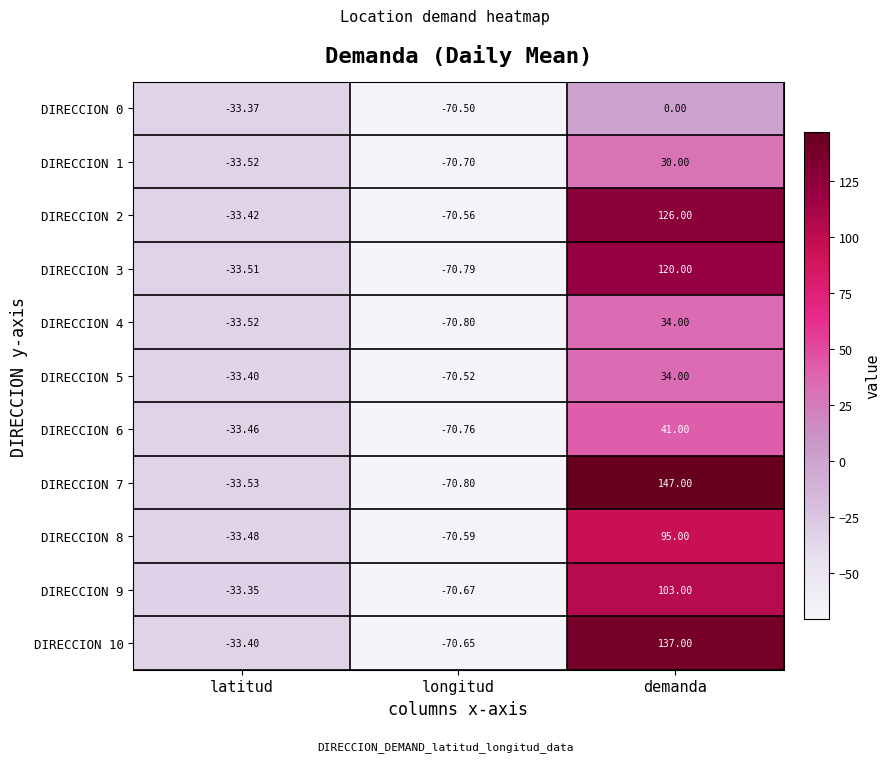

Where is DIRECCION 7 nearest to the value 38?

latitud